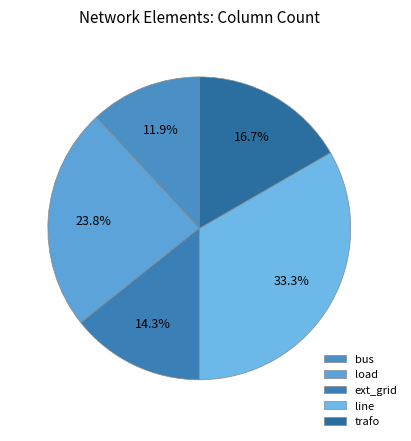

What is the change in value from bus to ext_grid?

+1